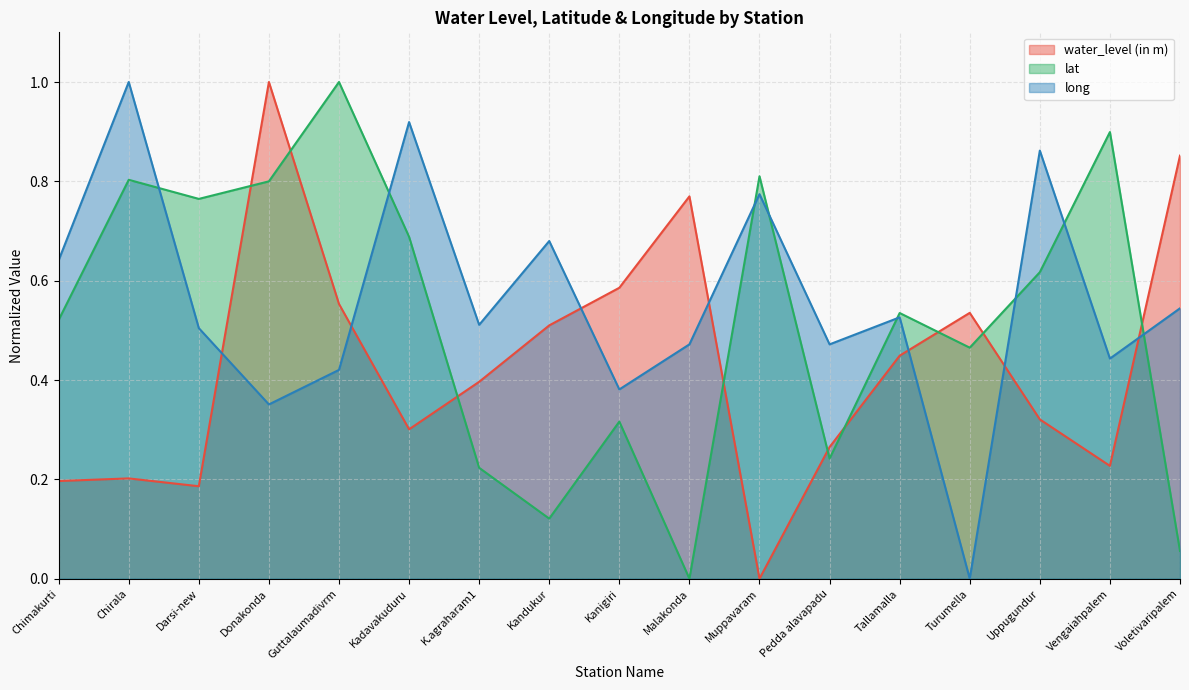

How many interior local valleys does the long series have?

6